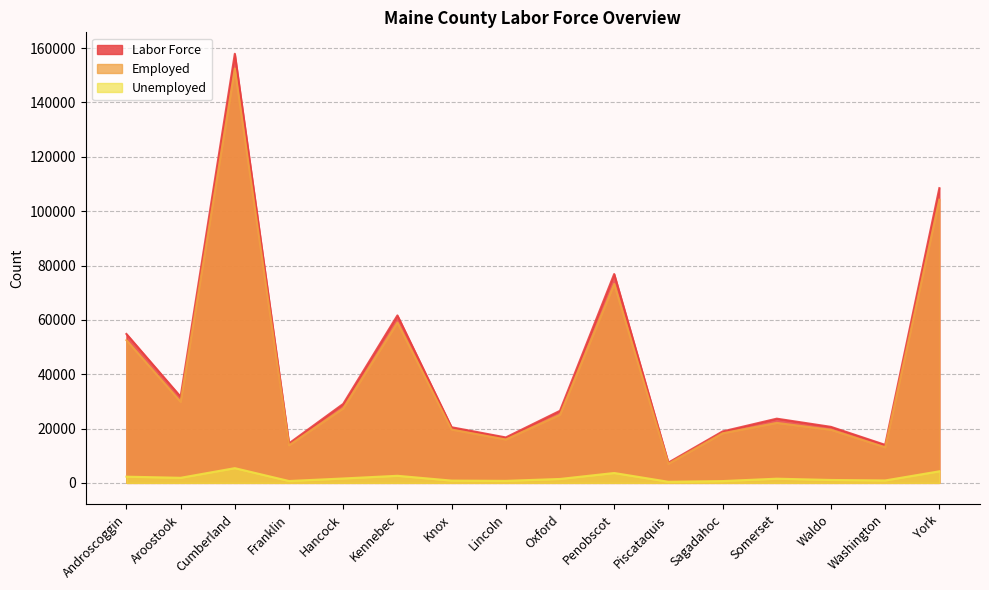

Where is Unemployed nearest to the value 2918?

Kennebec